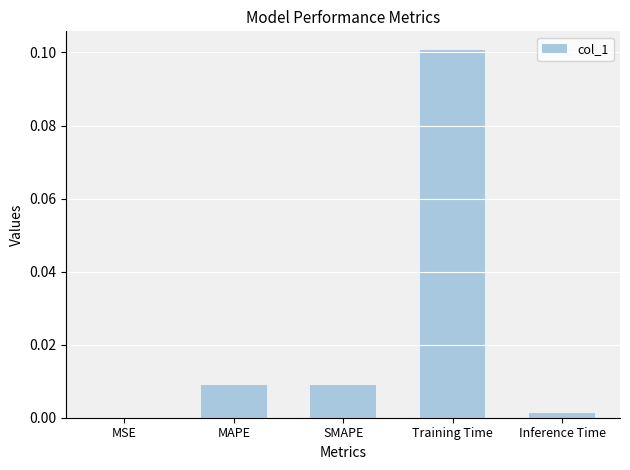

Which label corresponds to the largest value in the chart?

Training Time